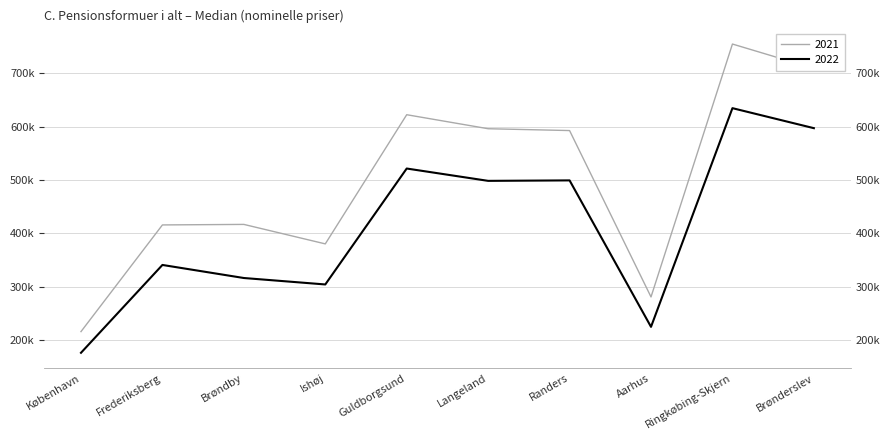

How many values in the 2021 series are below 592852?

5